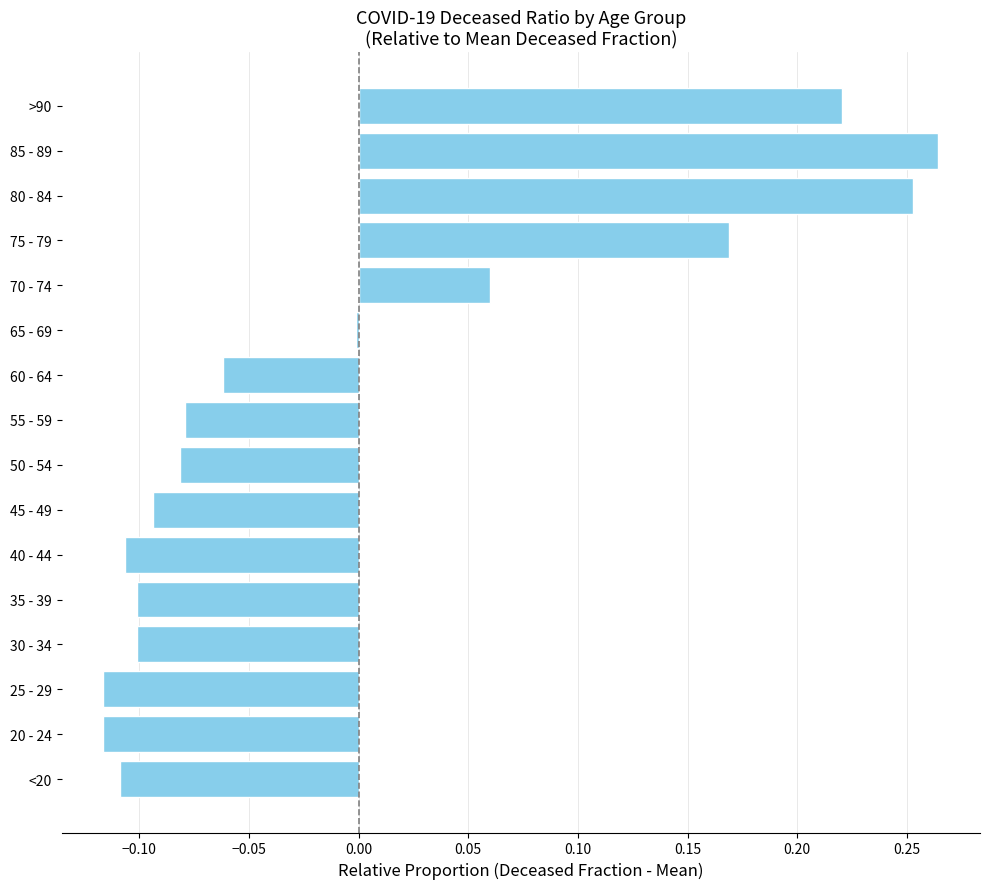

Where is the data nearest to the value 0?

65 - 69